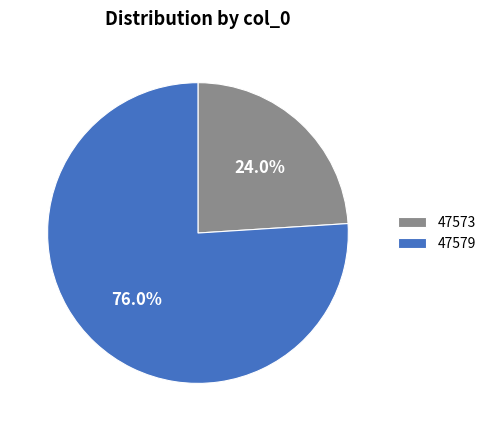

How many segments does this pie chart have?

2